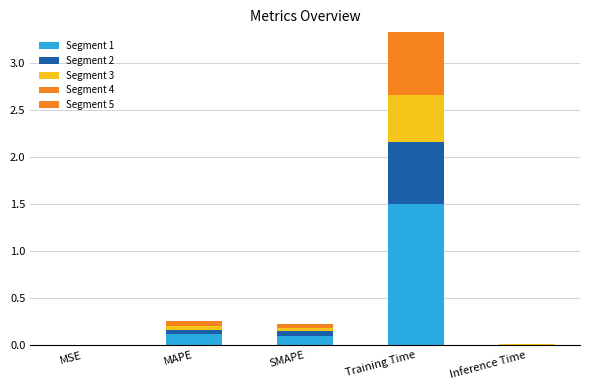

Are the bars grouped side by side (vs. stacked)?

No